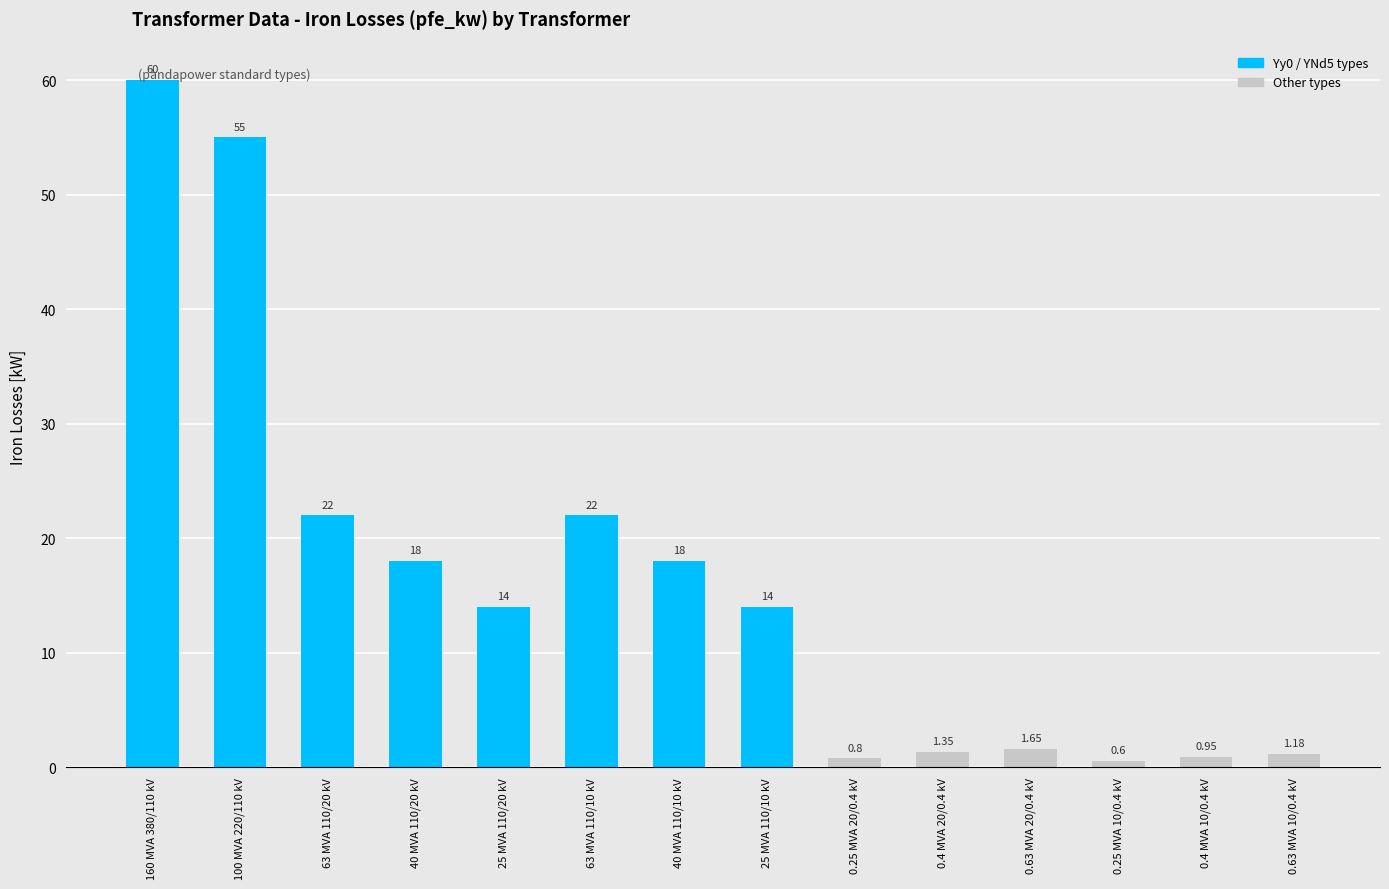

What is the value of the 4th bar from the left?

18.0